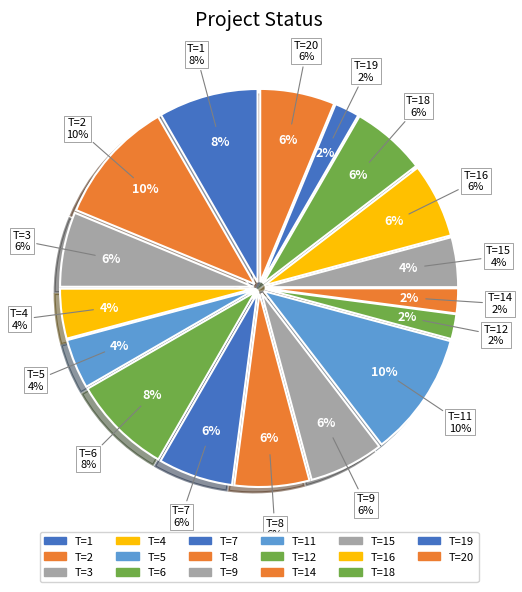

Does any single category account for the majority?

No